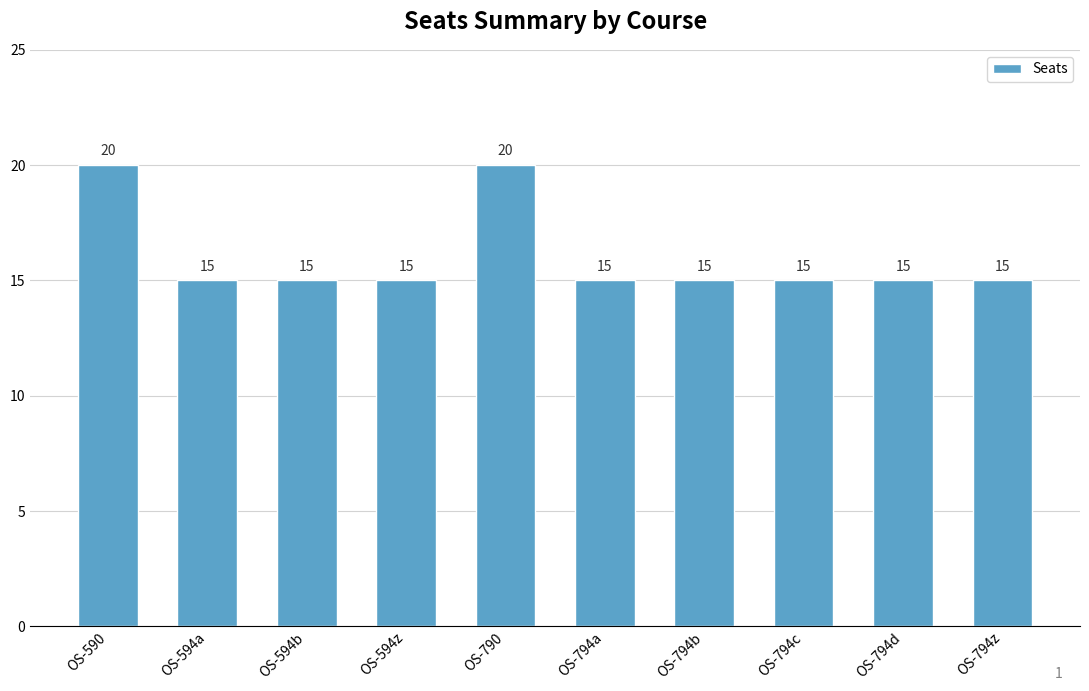

What position from the left is OS-794a?

6